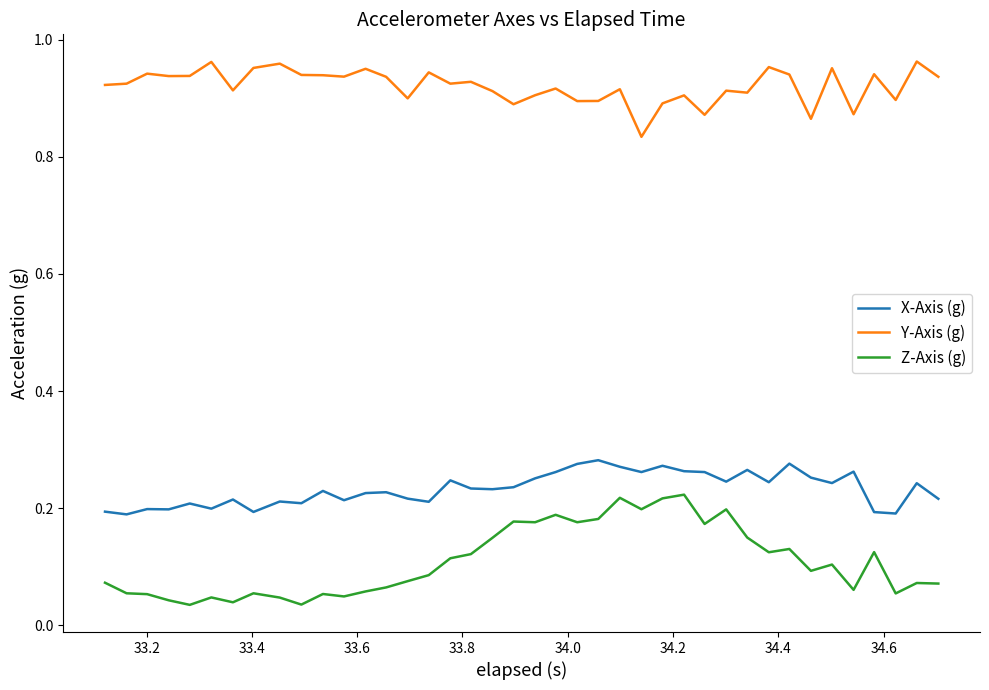

True or false: X-Axis (g) and Z-Axis (g) intersect in this chart.

False